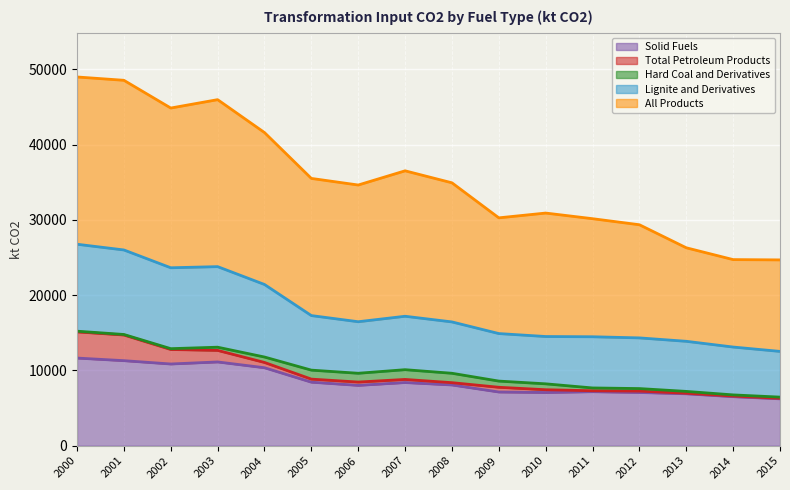

In Lignite and Derivatives, how many points are higher than both neighbors (excluding endpoints)?

2